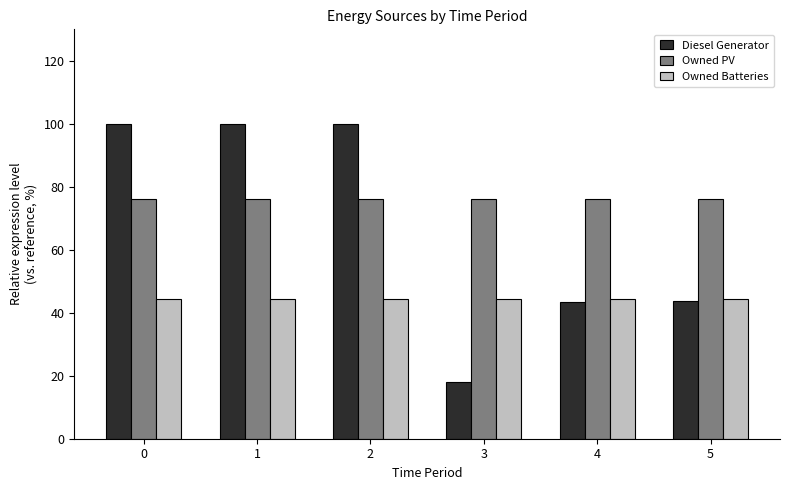

Between 3 and 4, which series saw the biggest shift?

Diesel Generator